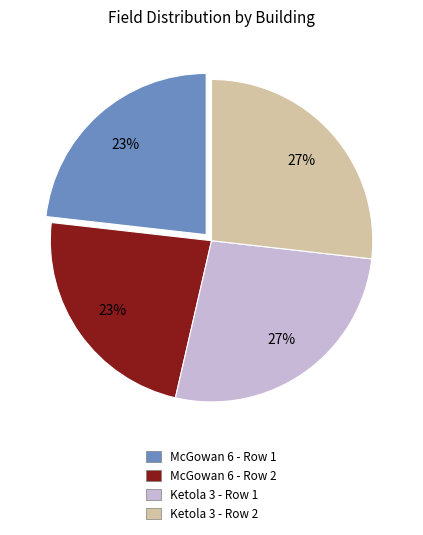

Does any single category account for the majority?

No